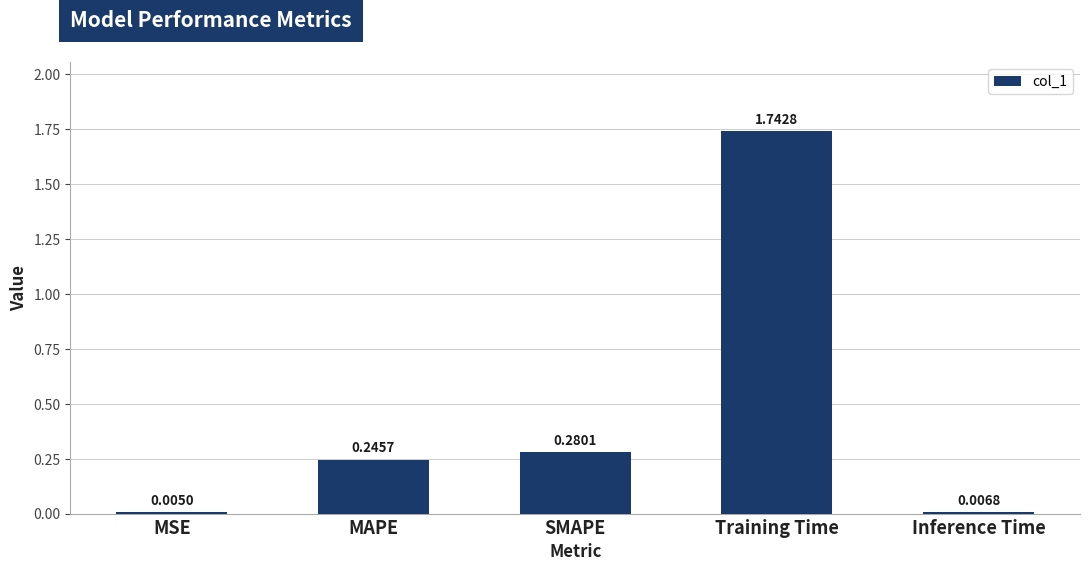

At which category does the chart reach its peak across all series?

Training Time